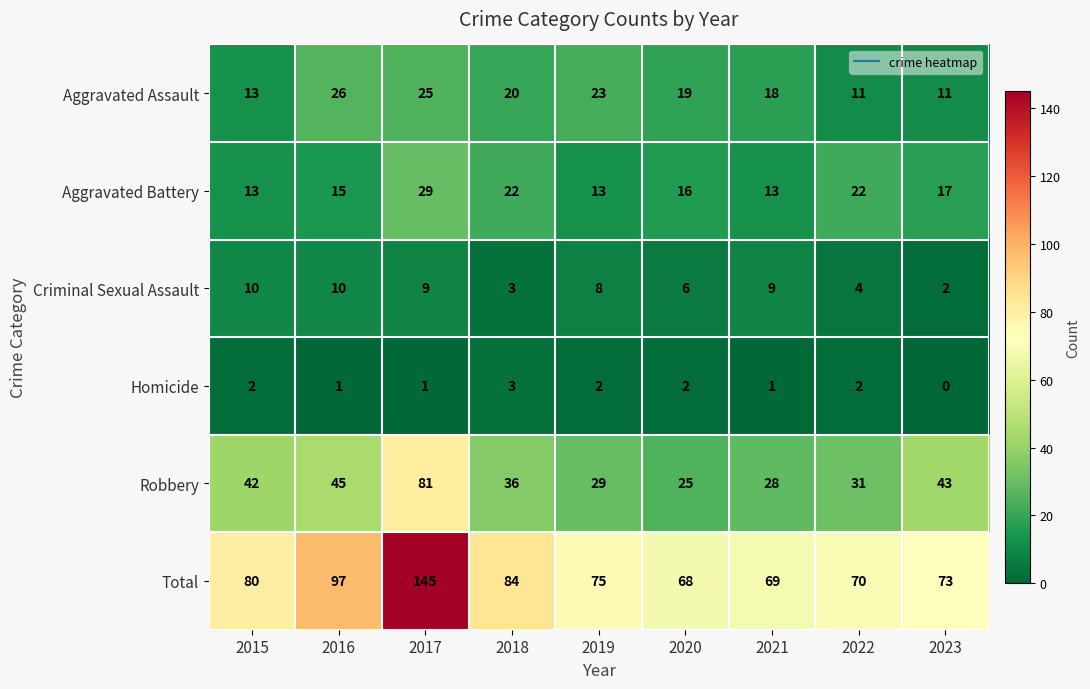

Which series has the largest total across all categories?

Total